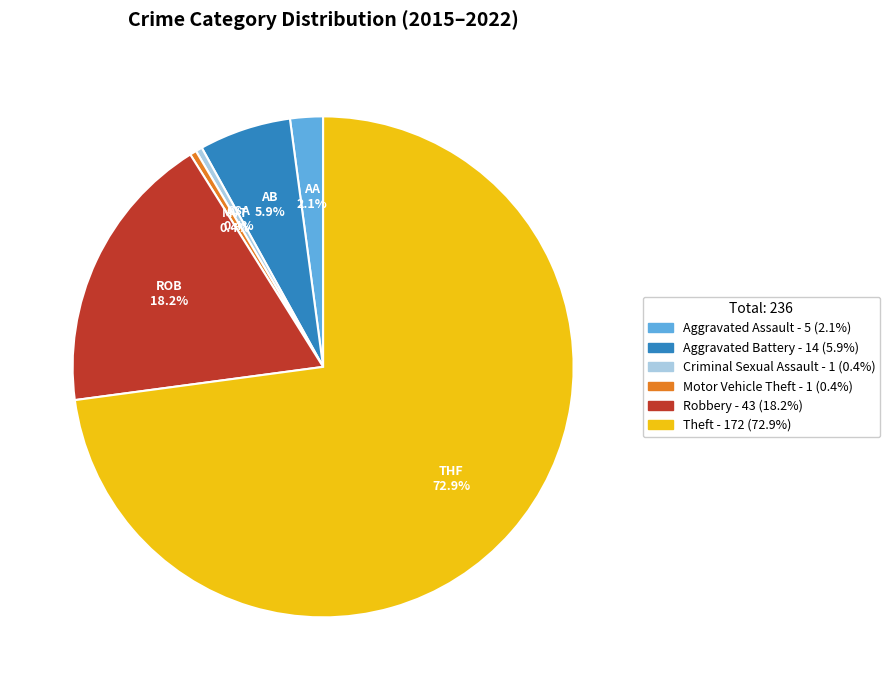

Does any single category account for the majority?

Yes